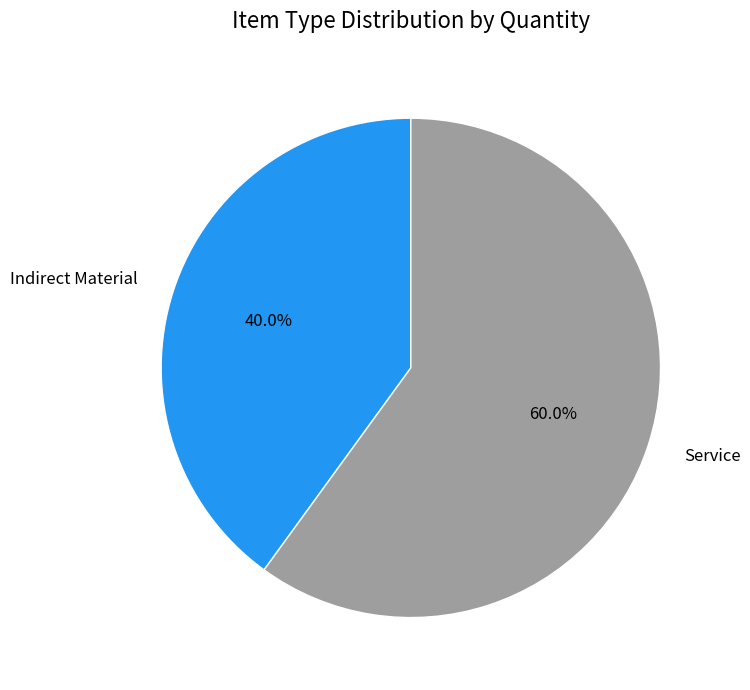

Which category accounts for the majority?

Service